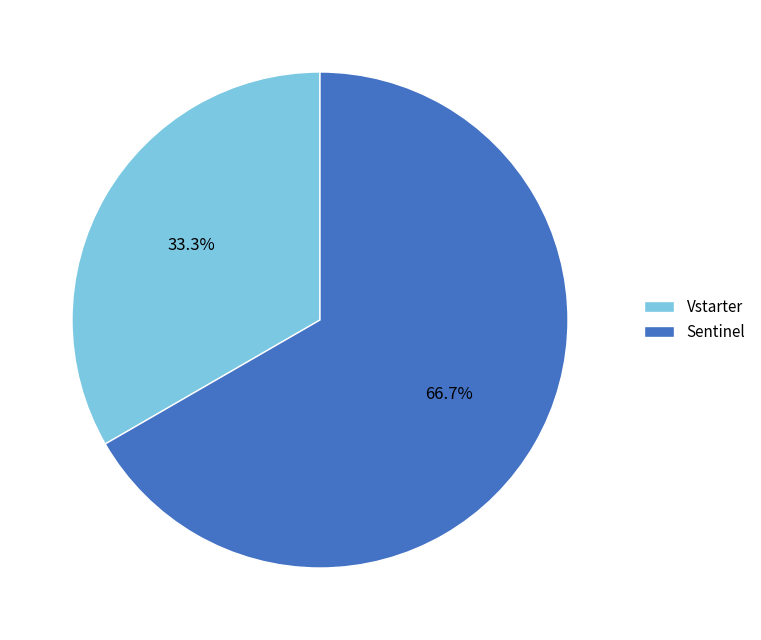

Does Vstarter represent more than half of the total?

No